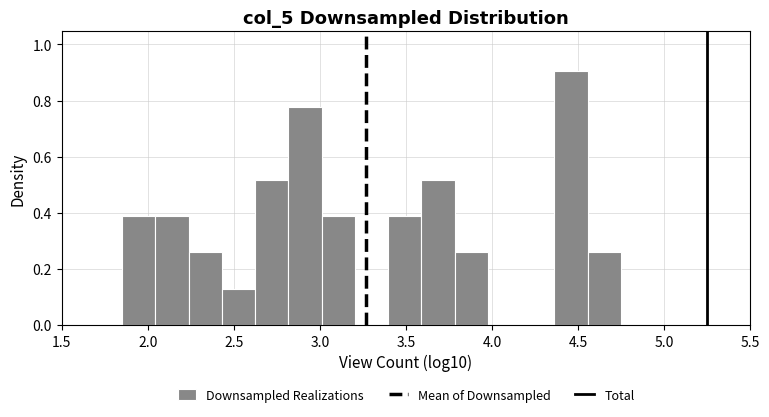

Around what value on the x-axis is the tallest bar? Give the approximate position of its centre, as read against the axis.

4.45